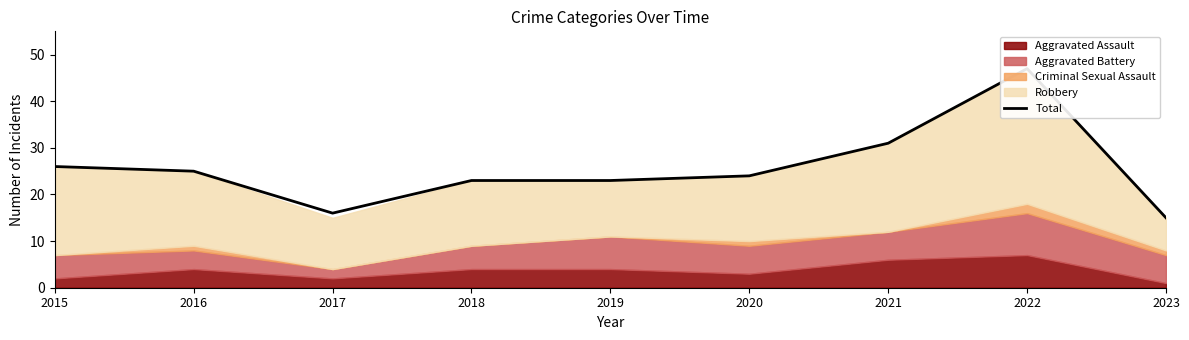

How many lines are shown in the chart?

1